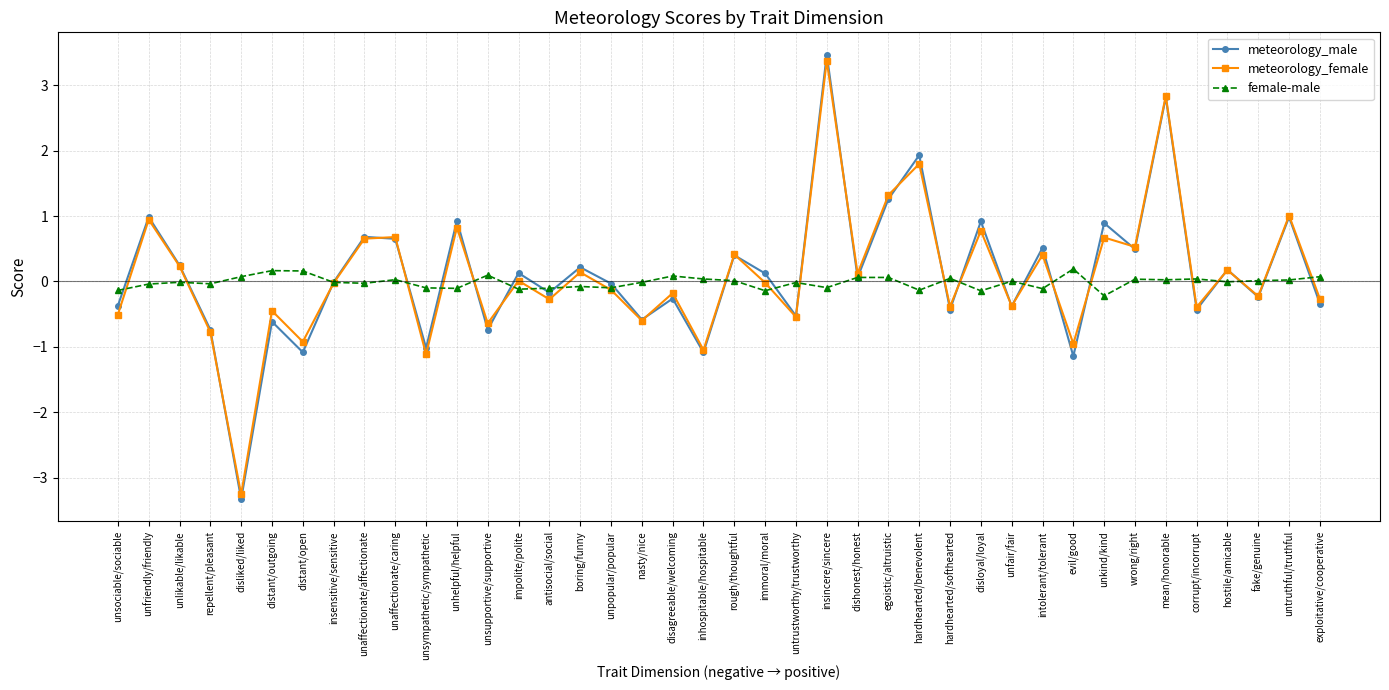

At how many categories does at least one series exceed -2?

40